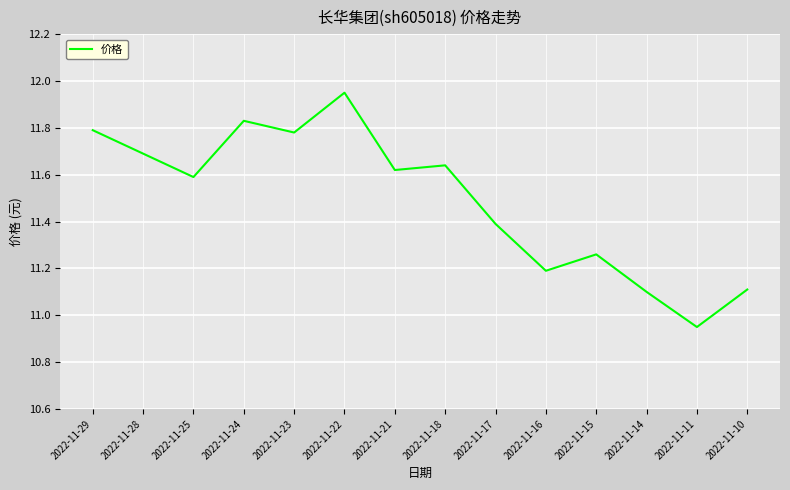

True or false: there are more than 2 points higher than both neighbors.

True